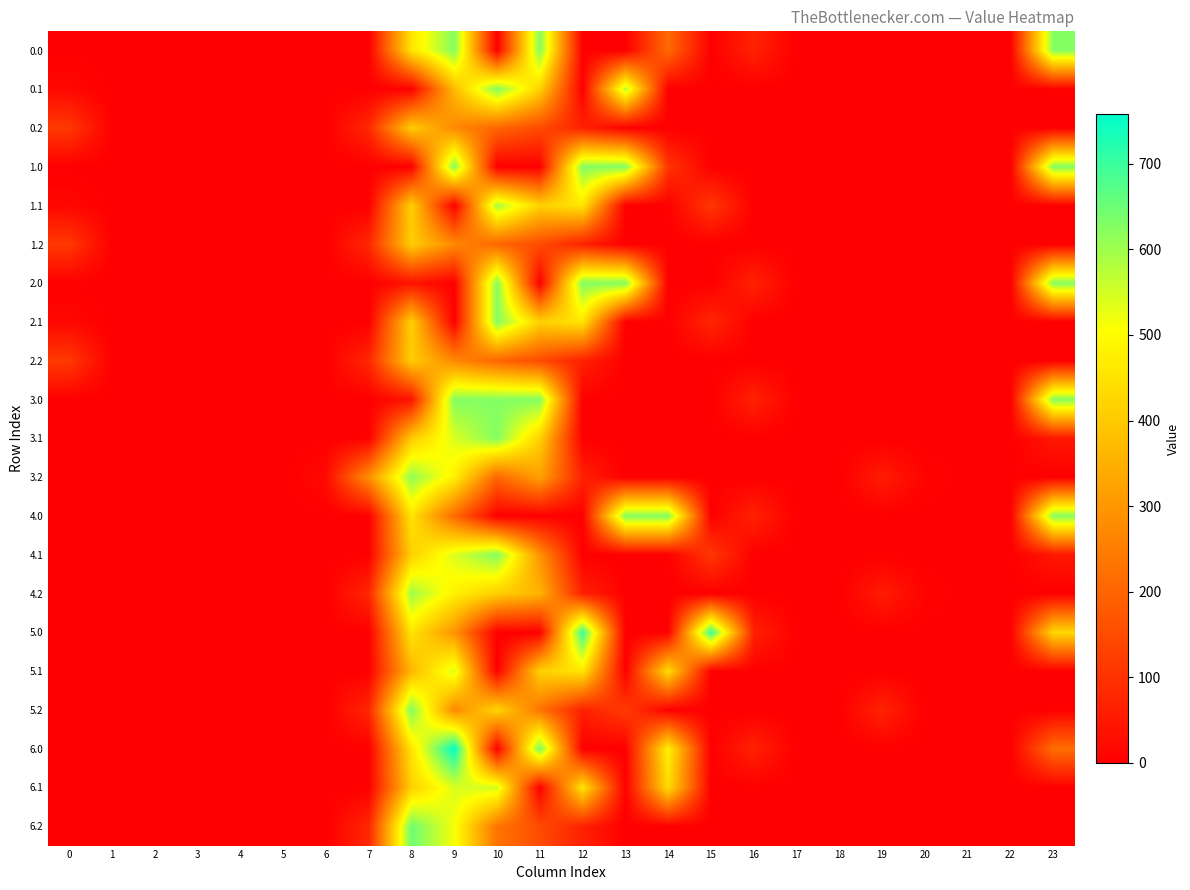

What is the difference between the highest and lowest values at 13?

627.0